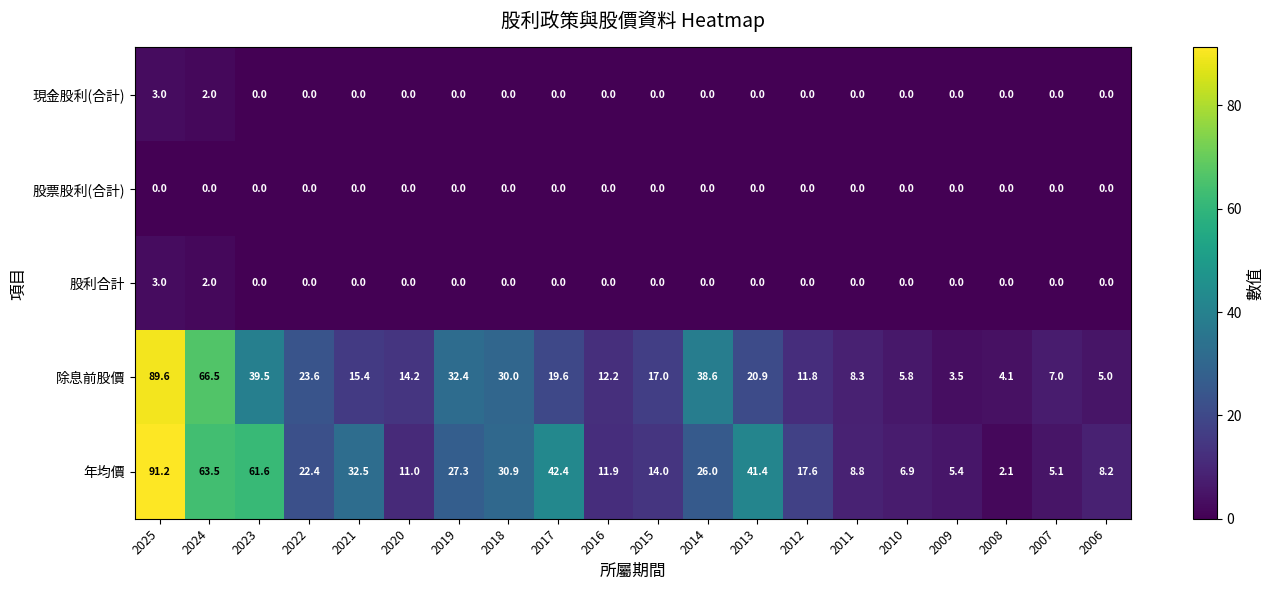

What is the spread (max minus min) of values at 2016?

12.2